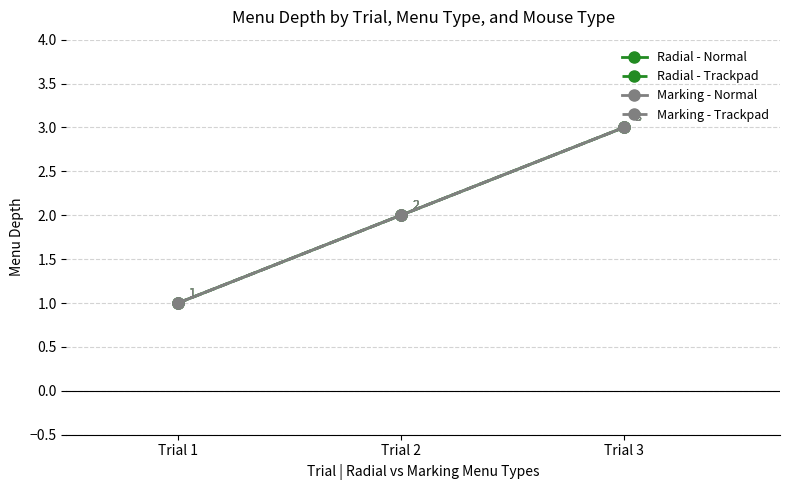

Which category has the lowest value across all series?

Trial 1